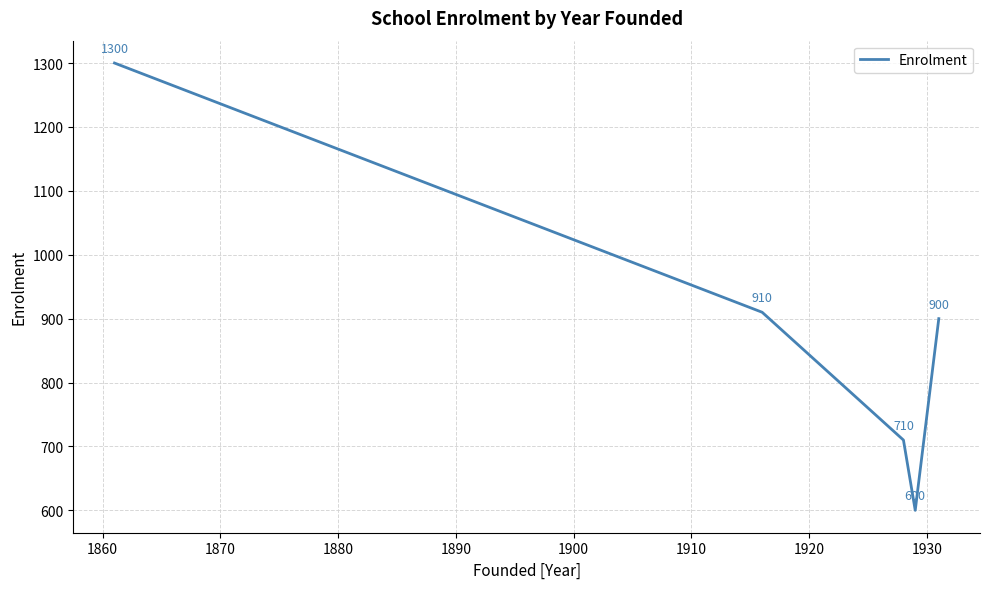

What is the average value?

884